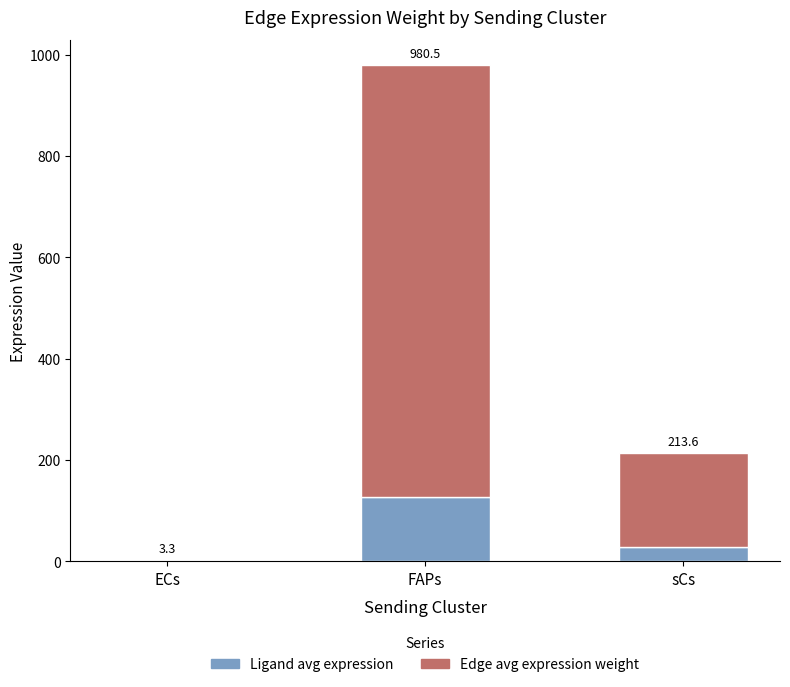

At which label is Ligand avg expression closest to 63?

sCs